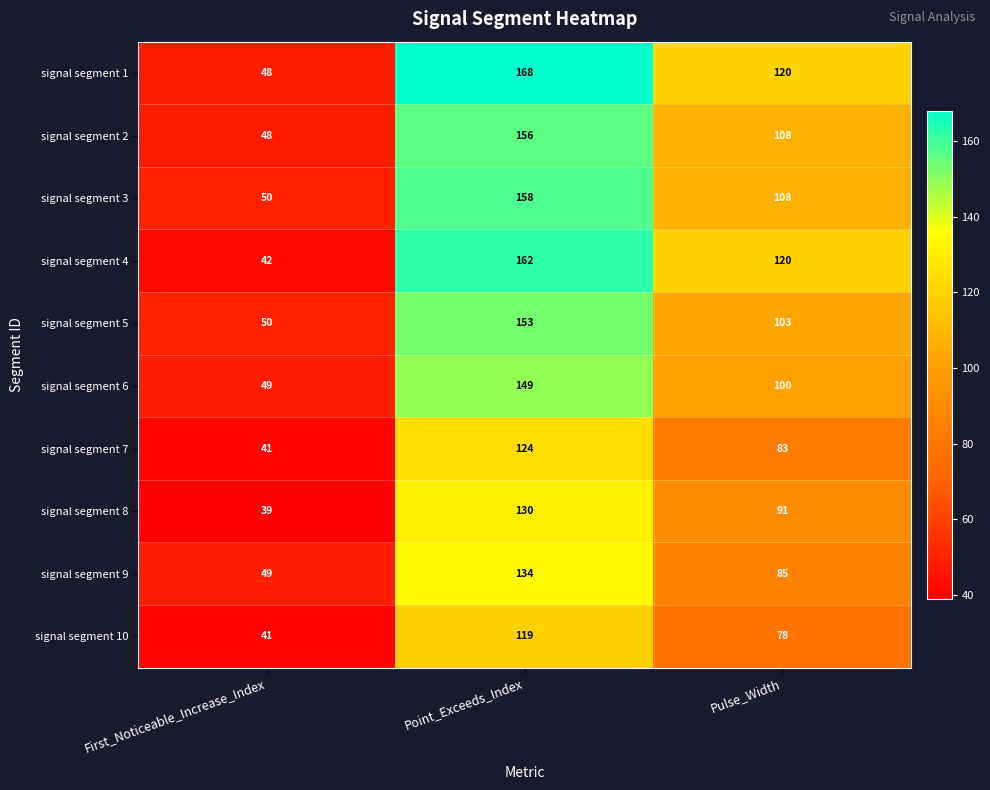

Between First_Noticeable_Increase_Index and Pulse_Width, which series saw the biggest shift?

signal segment 4